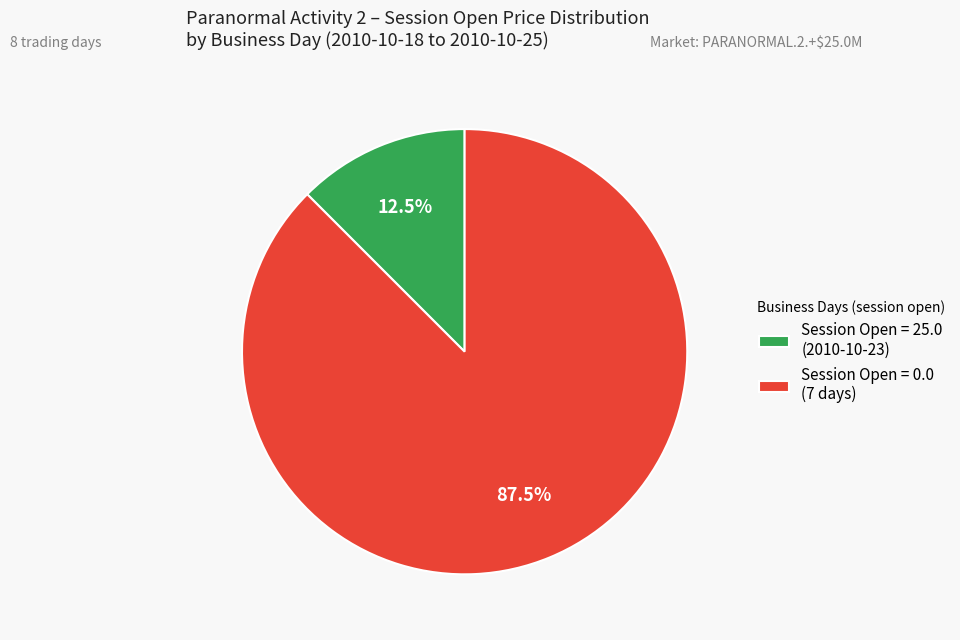

How many segments does this pie chart have?

2